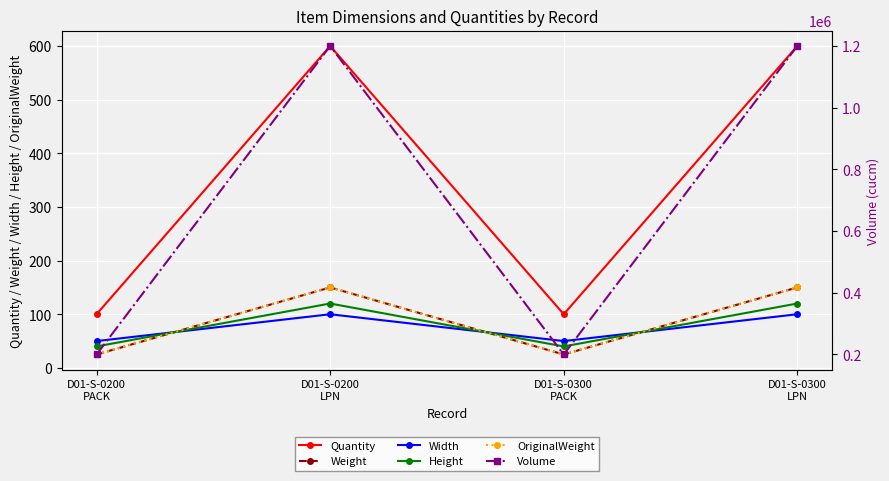

What is the average value of the OriginalWeight series?

88